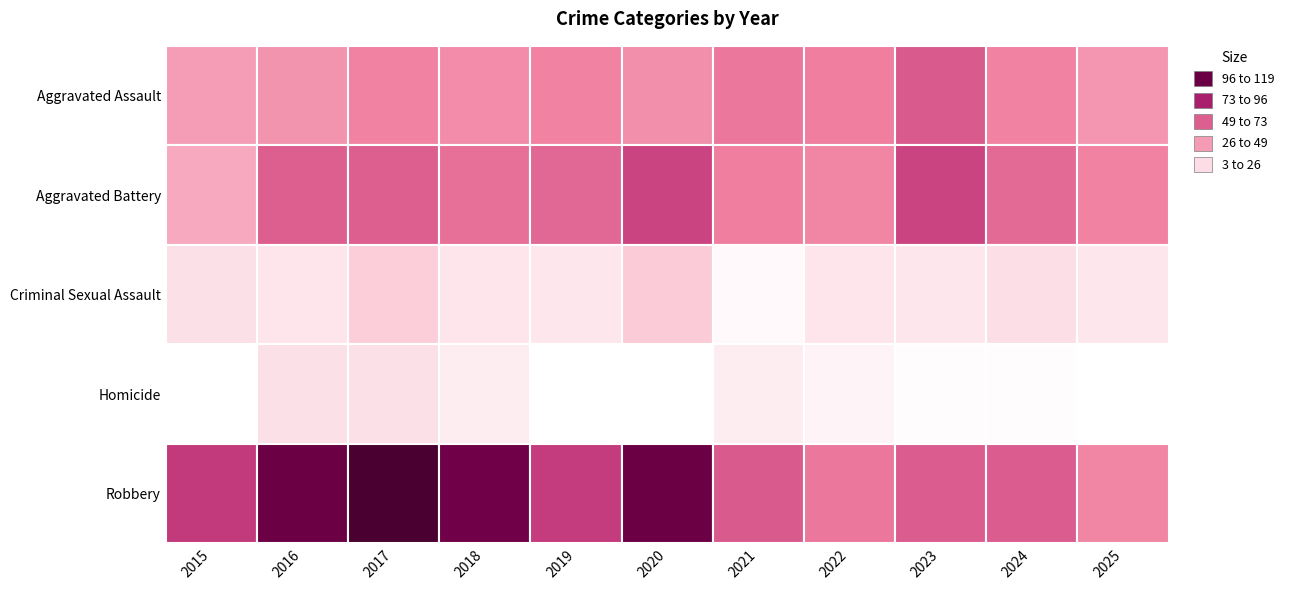

What is the difference between the Aggravated Battery values at 2025 and 2018?

7